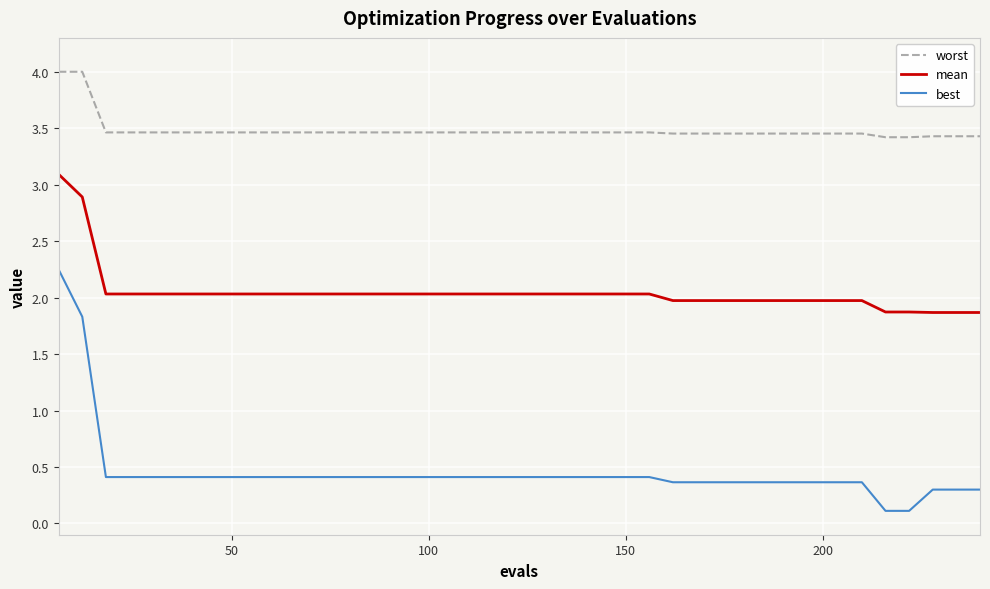

True or false: worst and best intersect in this chart.

False